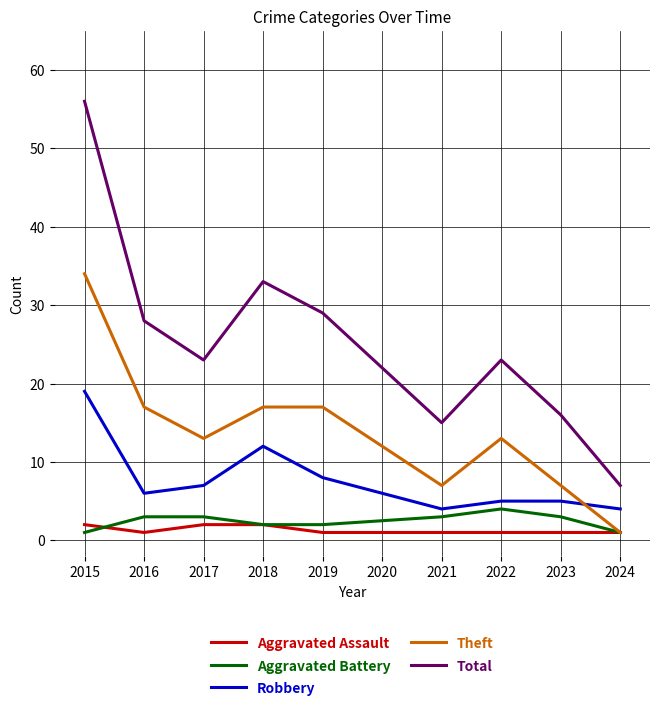

What are all the series names shown in the legend?

Aggravated Assault, Aggravated Battery, Robbery, Theft, Total